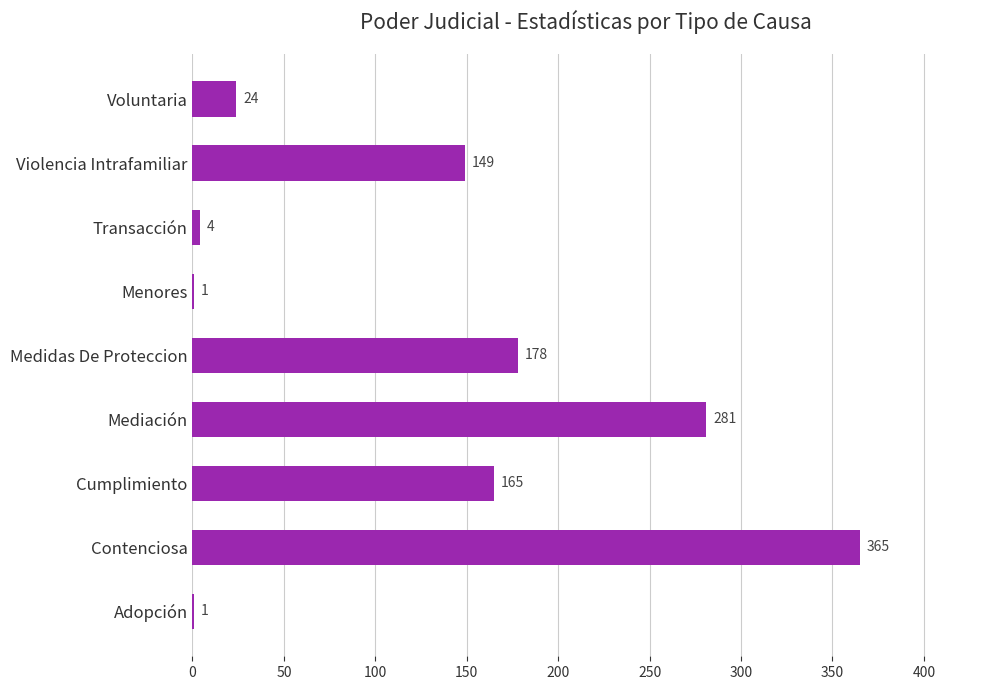

What is the sum of all values?

1168